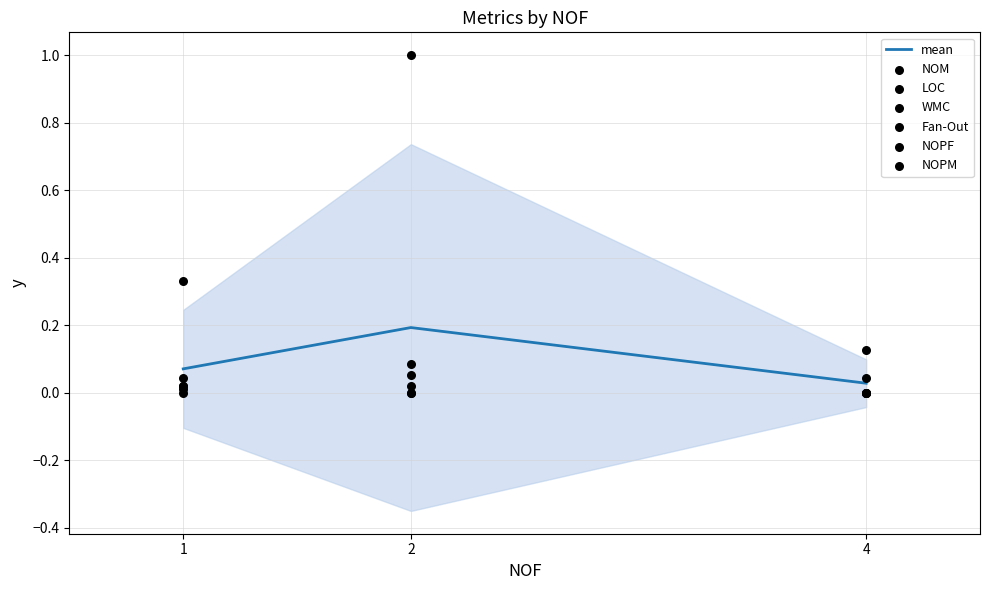

What is the total value across all series at 4?

0.2